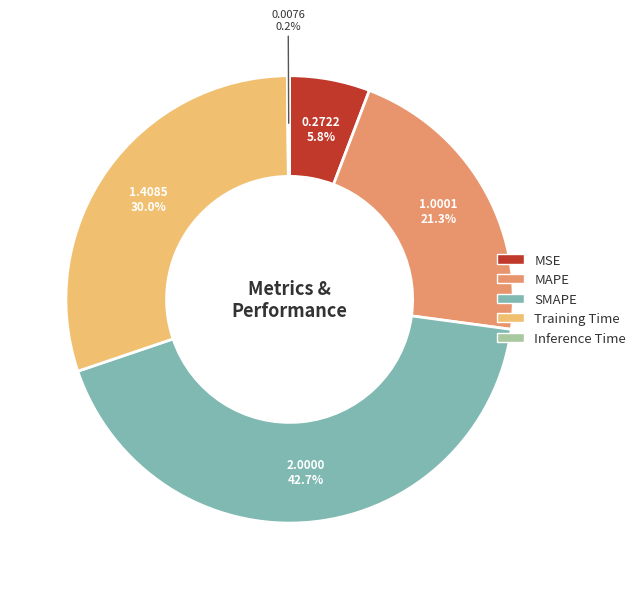

Does MSE represent more than half of the total?

No